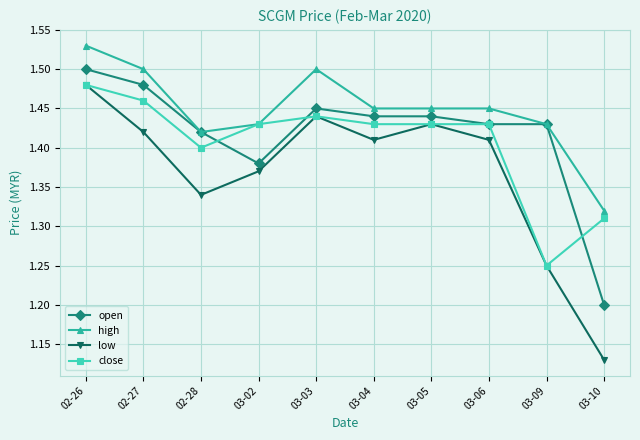

What are all the series names shown in the legend?

open, high, low, close